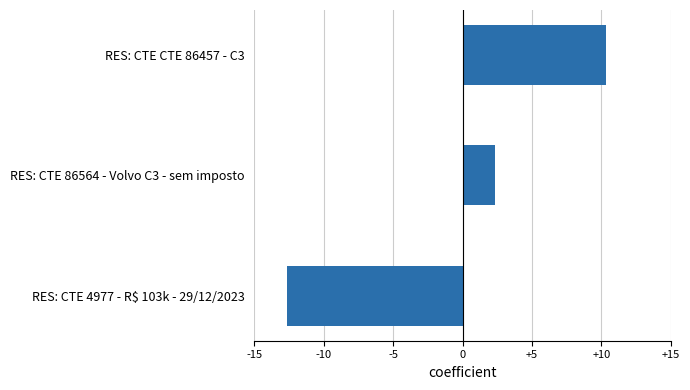

The chart shows a value of 10.3 at RES: CTE CTE 86457 - C3. True or false?

True